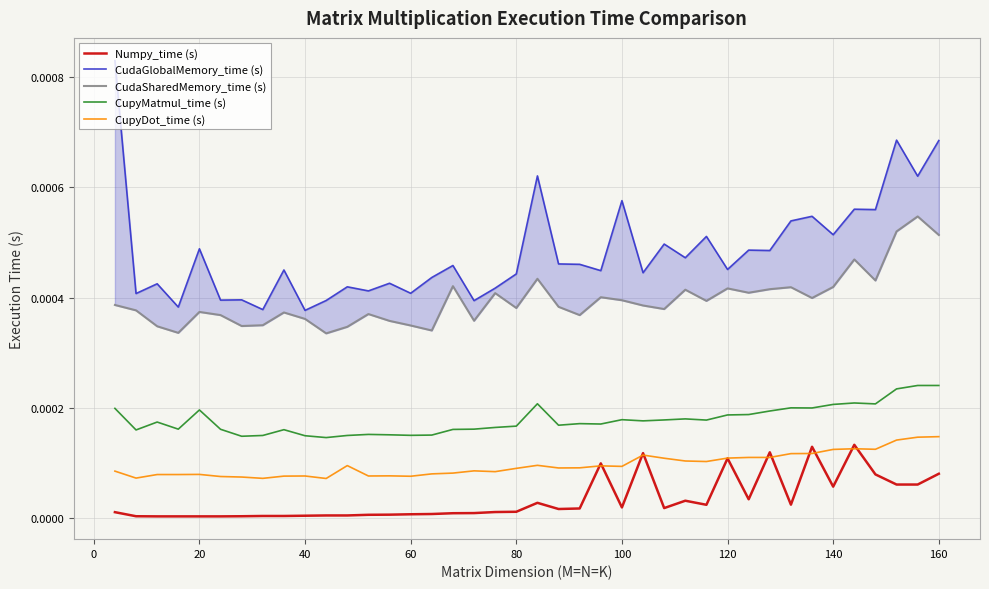

At 100, list the series in order from largest to smallest.

CudaGlobalMemory_time (s), CudaSharedMemory_time (s), CupyMatmul_time (s), CupyDot_time (s), Numpy_time (s)